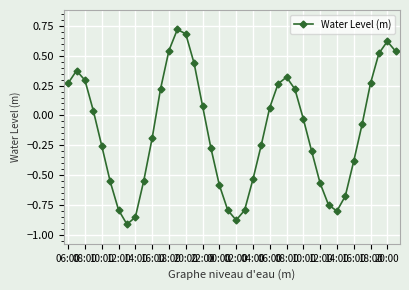

What is the difference between the second highest and second lowest values?

1.6